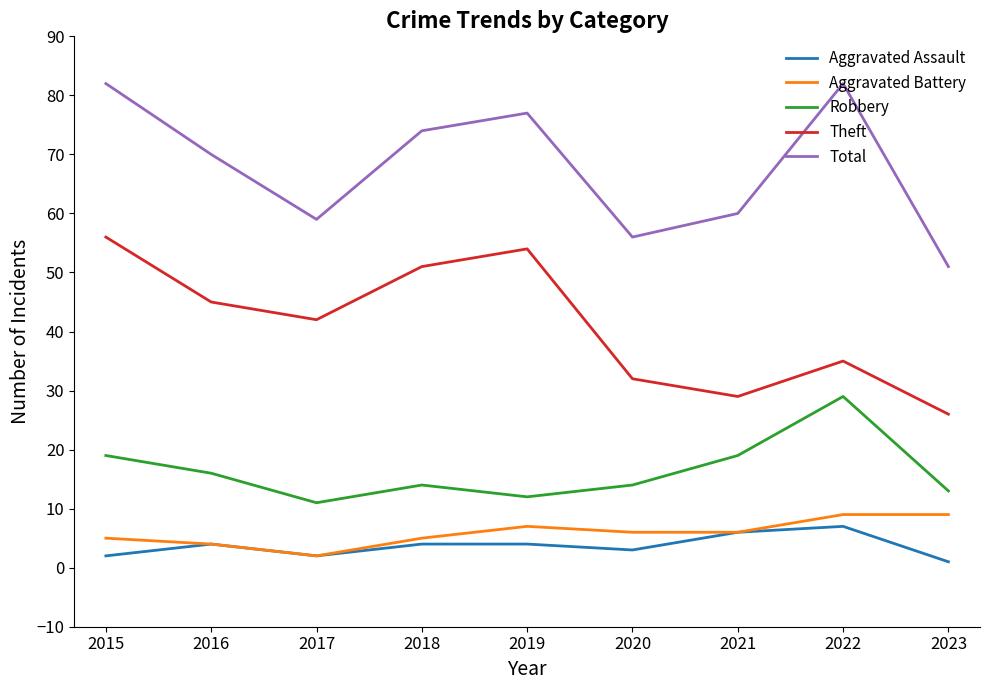

True or false: Aggravated Battery and Total intersect in this chart.

False